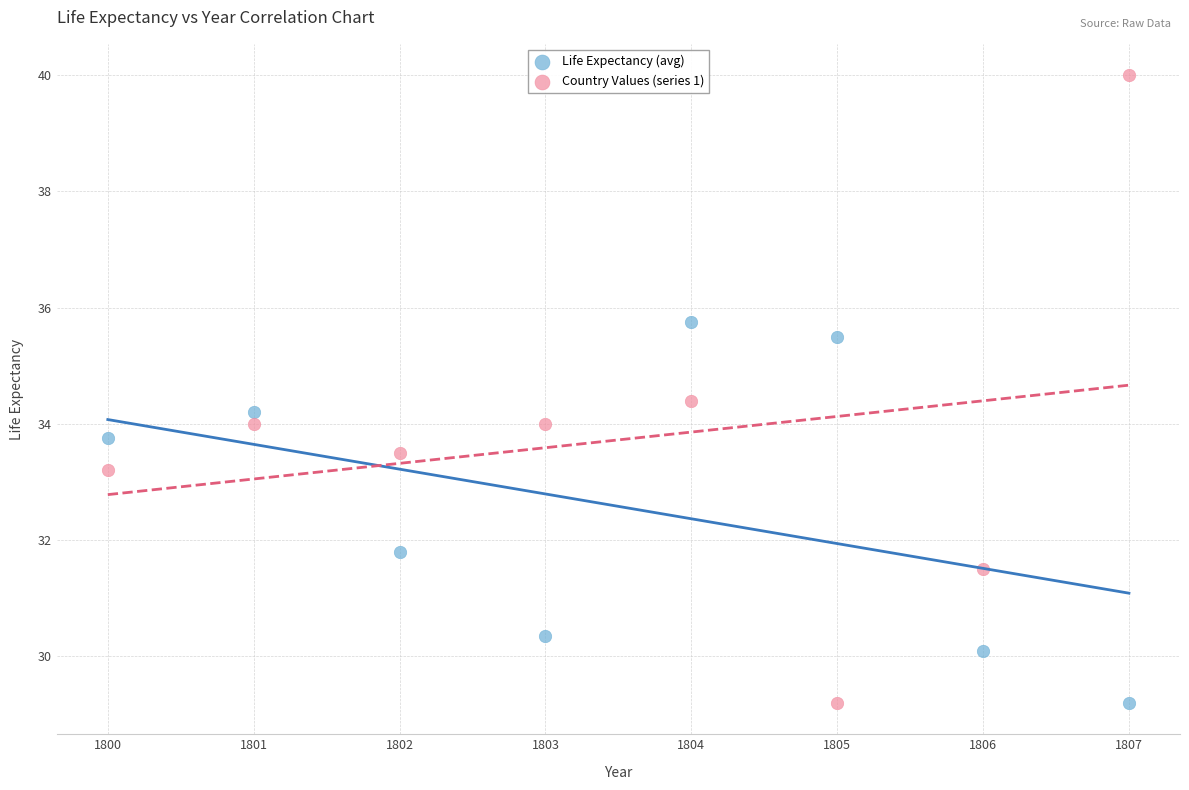

Across all data points, what is the range of Y values (max minus min)?

10.8